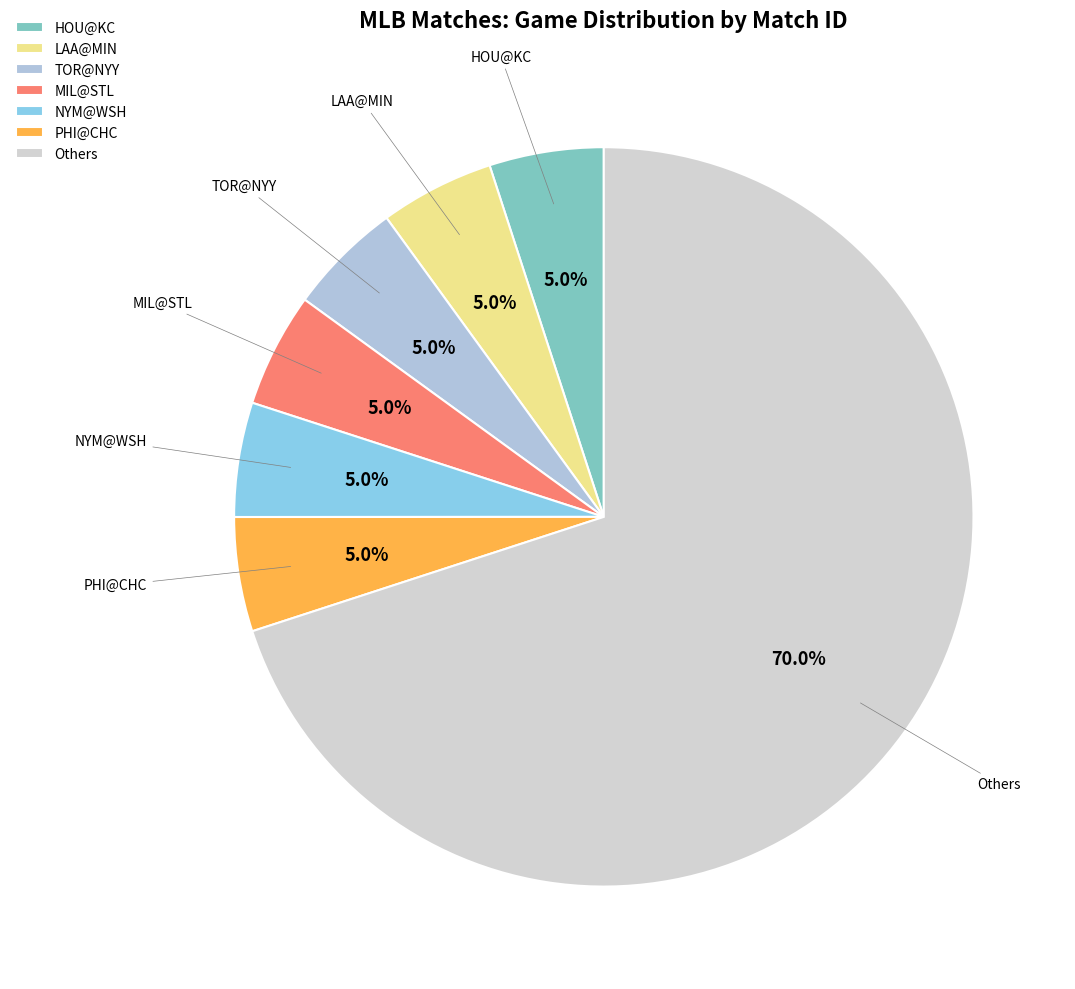

Is there any slice that represents more than half of the pie?

Yes